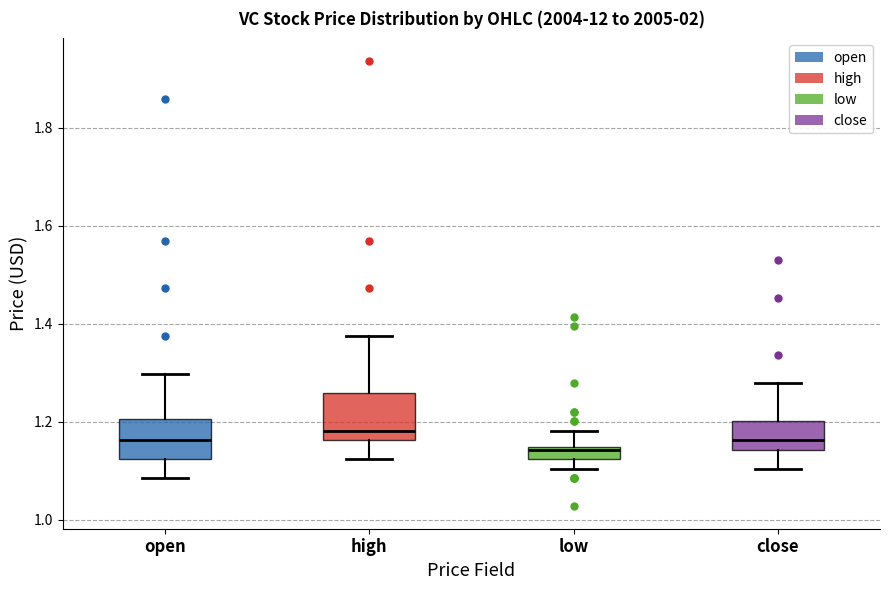

Where does the median line of the box for close sit on the y-axis? The values are not printed on the chart, so give them approximately, as read against the axis.

1.16